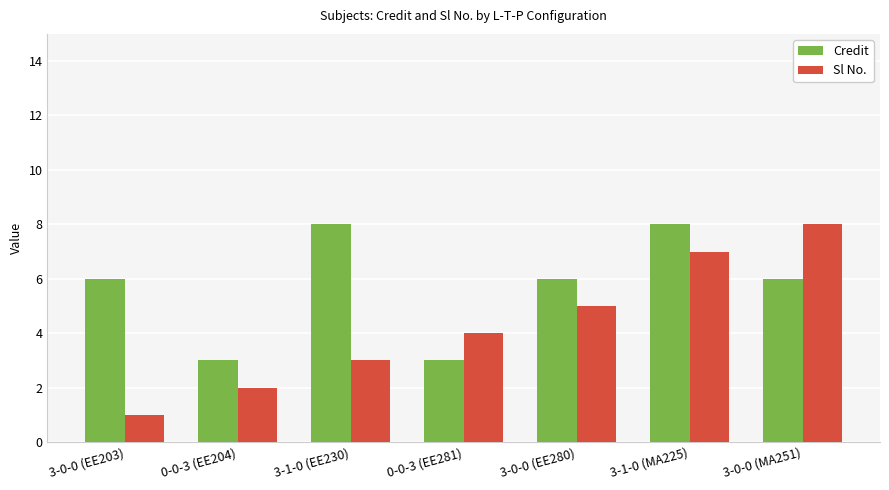

What is the total value across all series at 3-0-0 (EE280)?

11